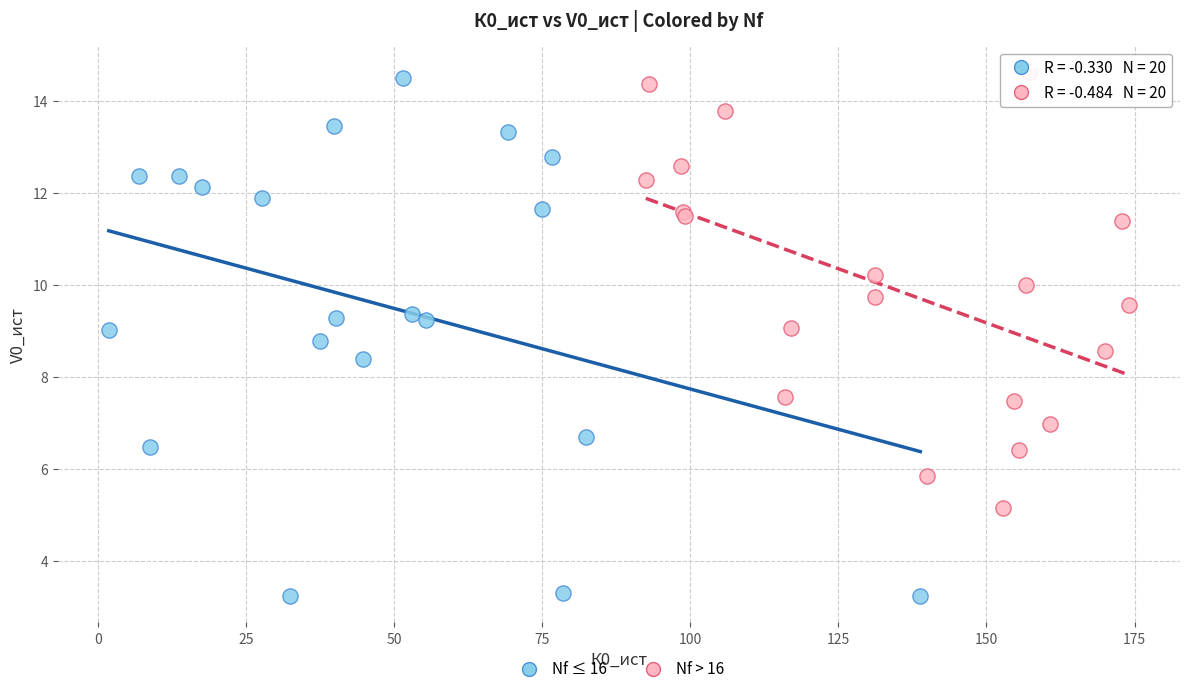

Which series contains the highest Y value?

Nf > 16